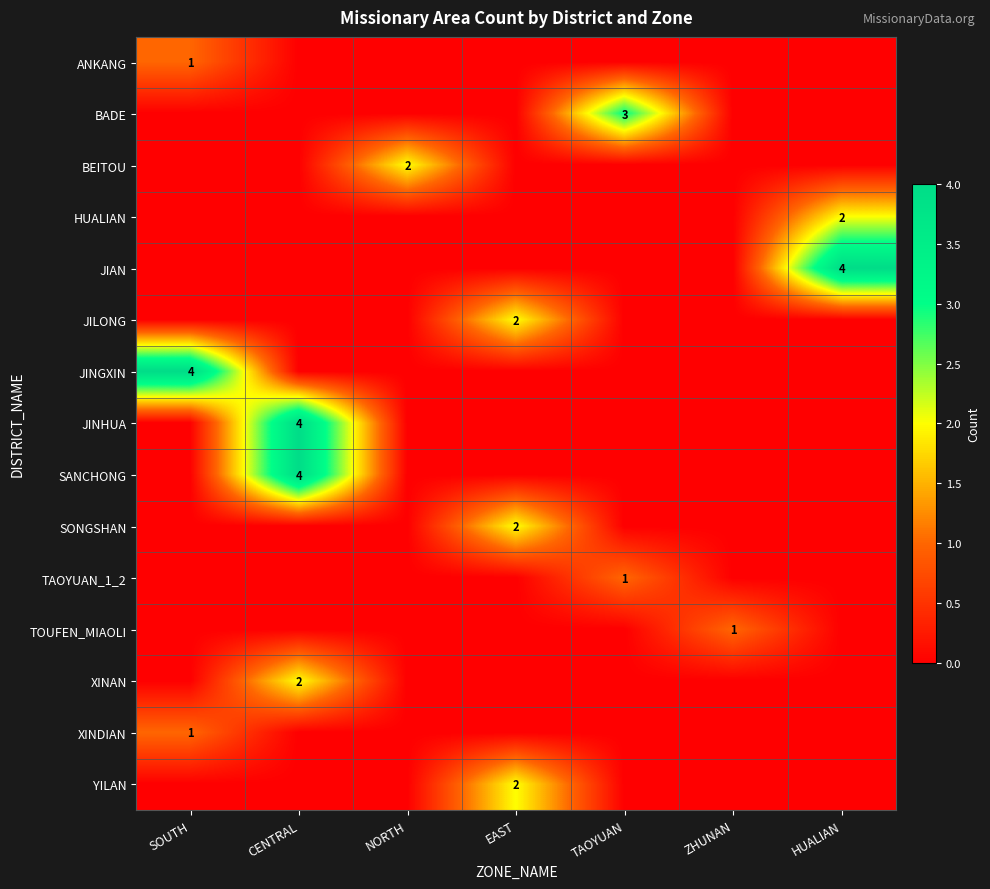

How many data points does each series have?

7